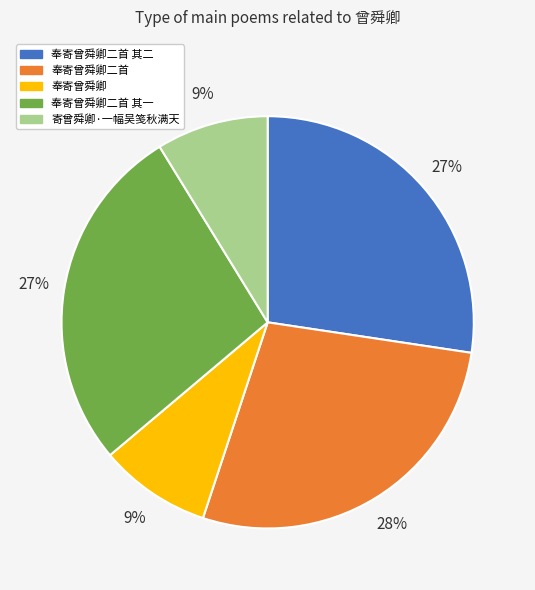

Is there any slice that represents more than half of the pie?

No